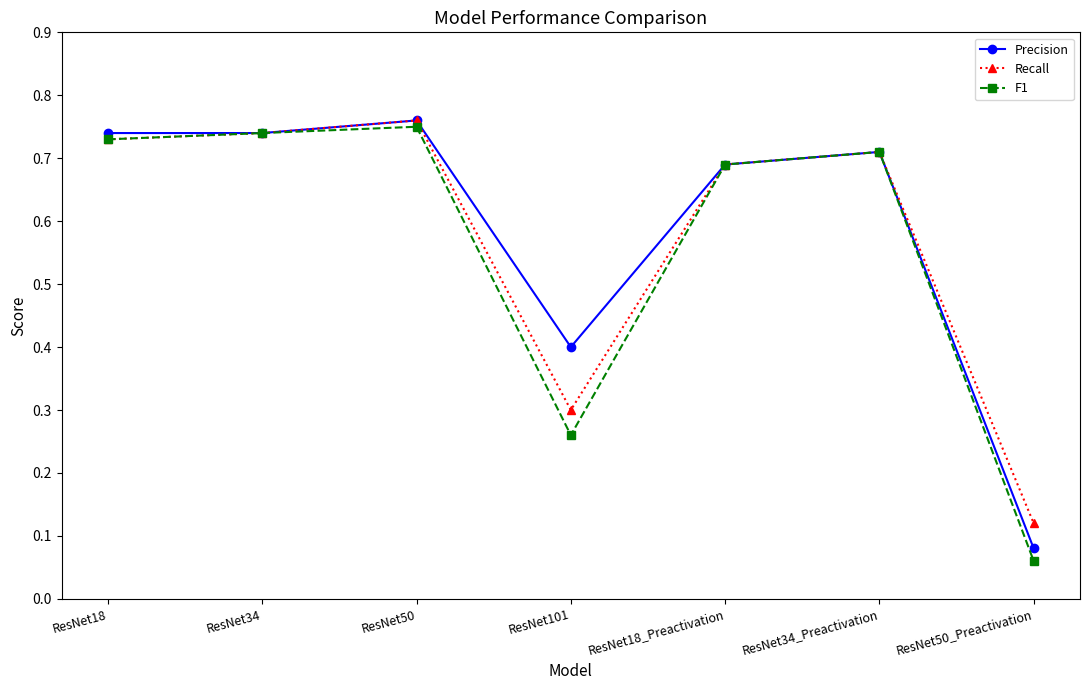

Which series has the widest spread of values?

F1